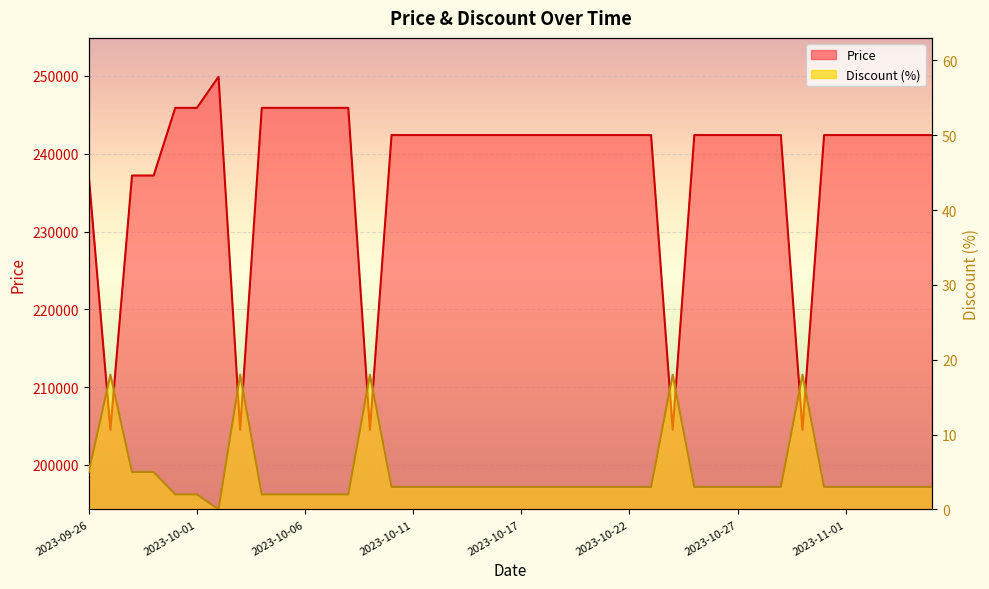

Rank the categories by Price value from lowest to highest.

2023-09-27, 2023-10-03, 2023-10-09, 2023-10-24, 2023-10-30, 2023-09-26, 2023-09-28, 2023-09-29, 2023-10-10, 2023-10-11, 2023-10-12, 2023-10-13, 2023-10-14, 2023-10-15, 2023-10-17, 2023-10-18, 2023-10-19, 2023-10-20, 2023-10-21, 2023-10-22, 2023-10-23, 2023-10-25, 2023-10-26, 2023-10-27, 2023-10-28, 2023-10-29, 2023-10-31, 2023-11-01, 2023-11-02, 2023-11-03, 2023-11-04, 2023-11-05, 2023-09-30, 2023-10-01, 2023-10-04, 2023-10-05, 2023-10-06, 2023-10-07, 2023-10-08, 2023-10-02